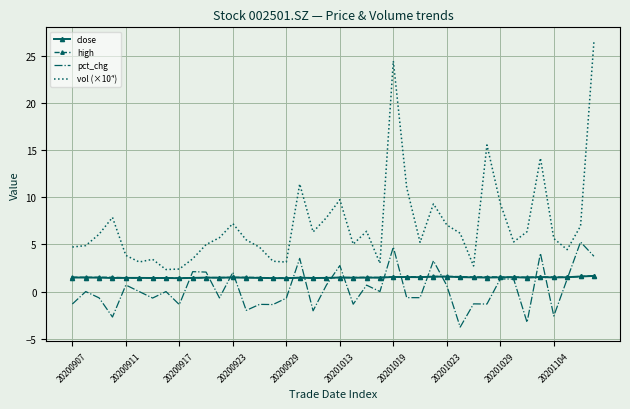

Which series has the largest total across all categories?

vol (×10⁴)